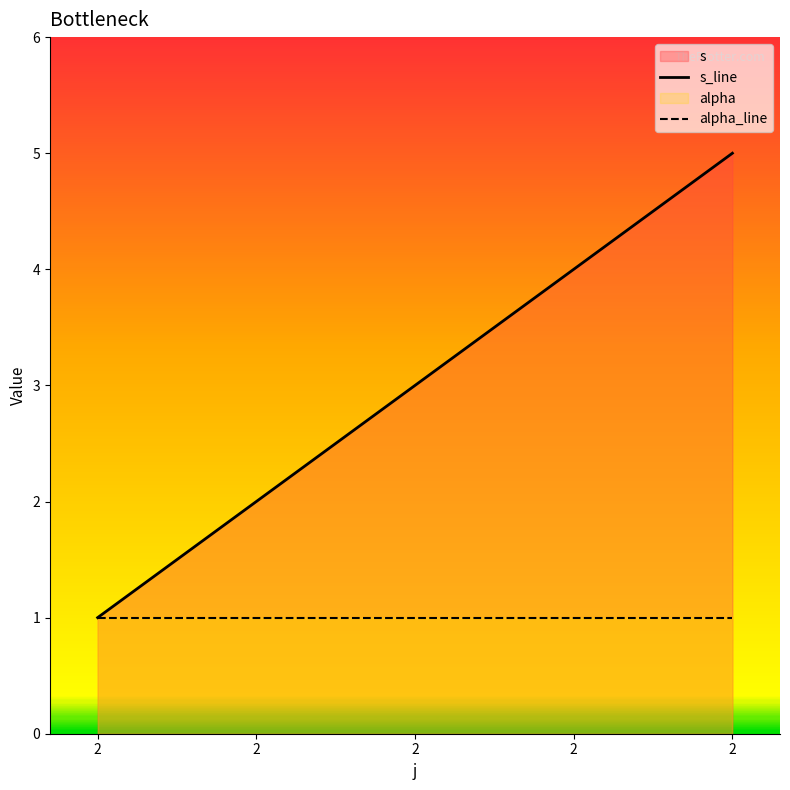

At which label does s_line first exceed 3?

2